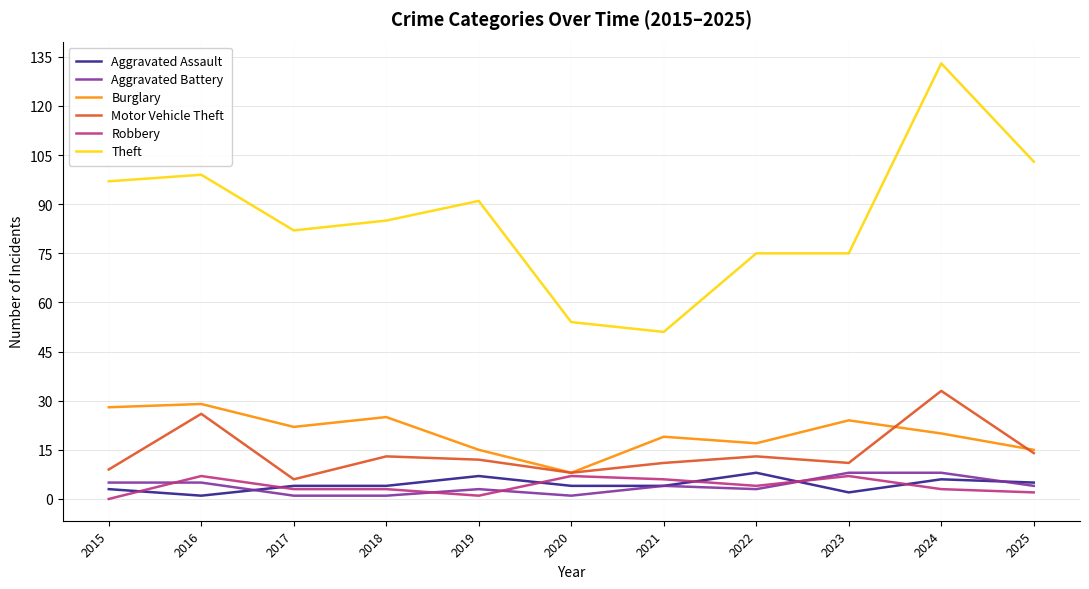

Reading right to left, transcribe all the data shown in this chart.

Aggravated Assault: 5	6	2	8	4	4	7	4	4	1	3
Aggravated Battery: 4	8	8	3	4	1	3	1	1	5	5
Burglary: 15	20	24	17	19	8	15	25	22	29	28
Motor Vehicle Theft: 14	33	11	13	11	8	12	13	6	26	9
Robbery: 2	3	7	4	6	7	1	3	3	7	0
Theft: 103	133	75	75	51	54	91	85	82	99	97